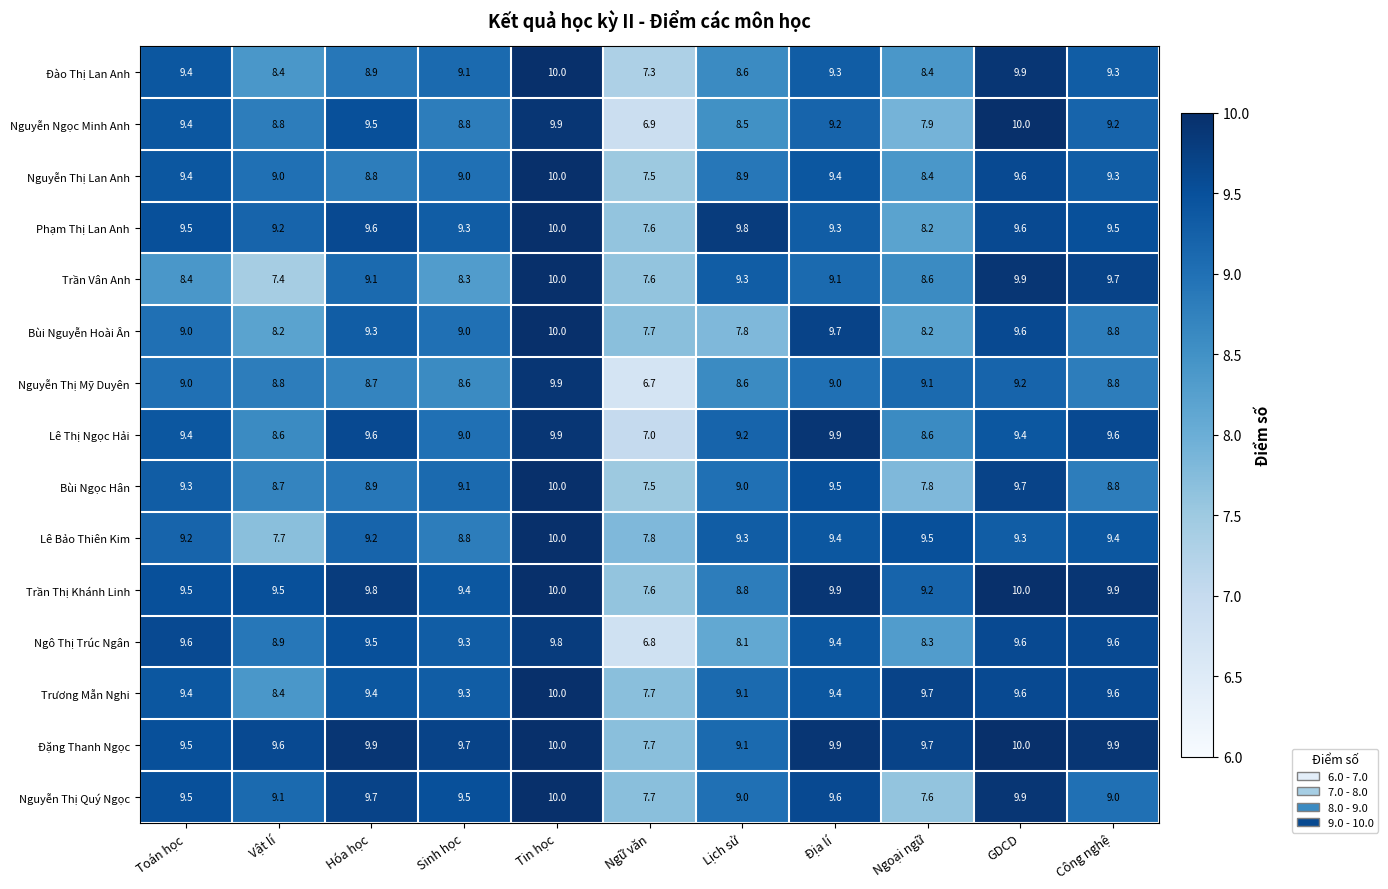

At which category is the sum across all series the highest?

Tin học